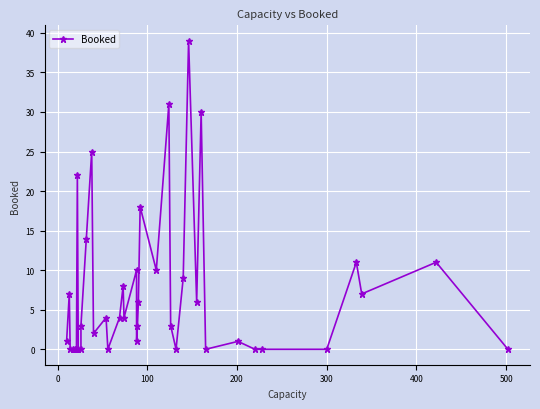

How many series are shown in this chart?

1